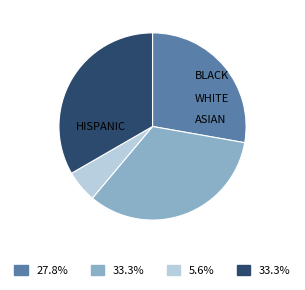

Is there a majority slice in this chart?

No